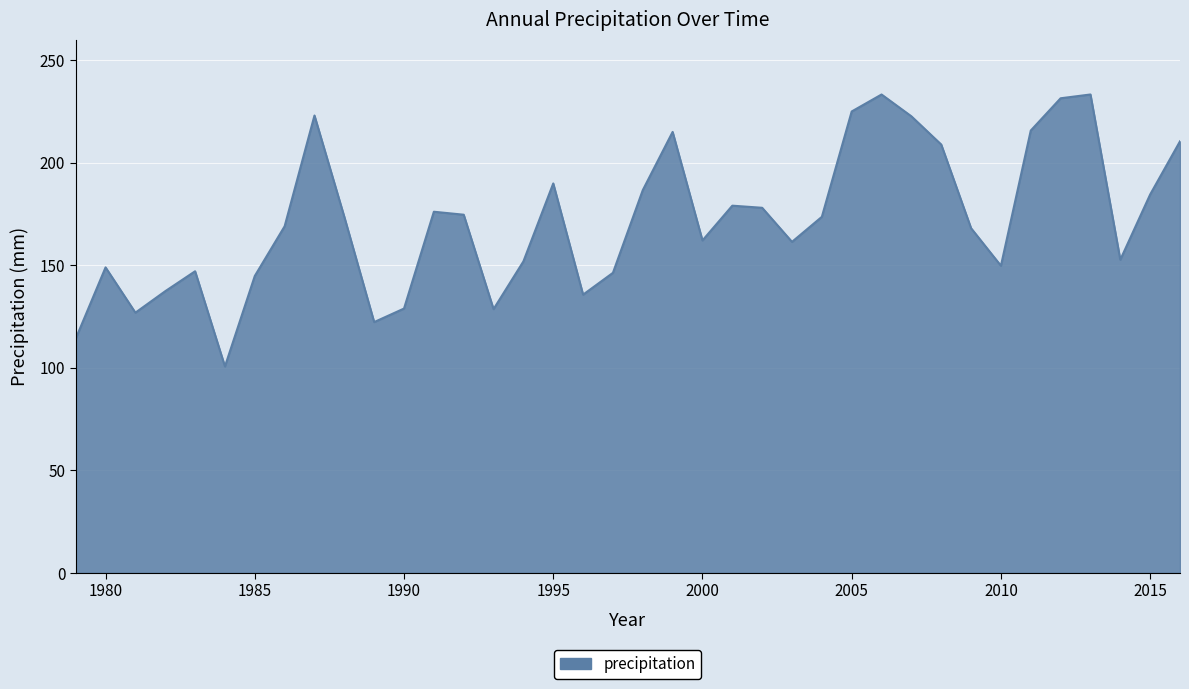

What is the greatest value displayed?

233.3